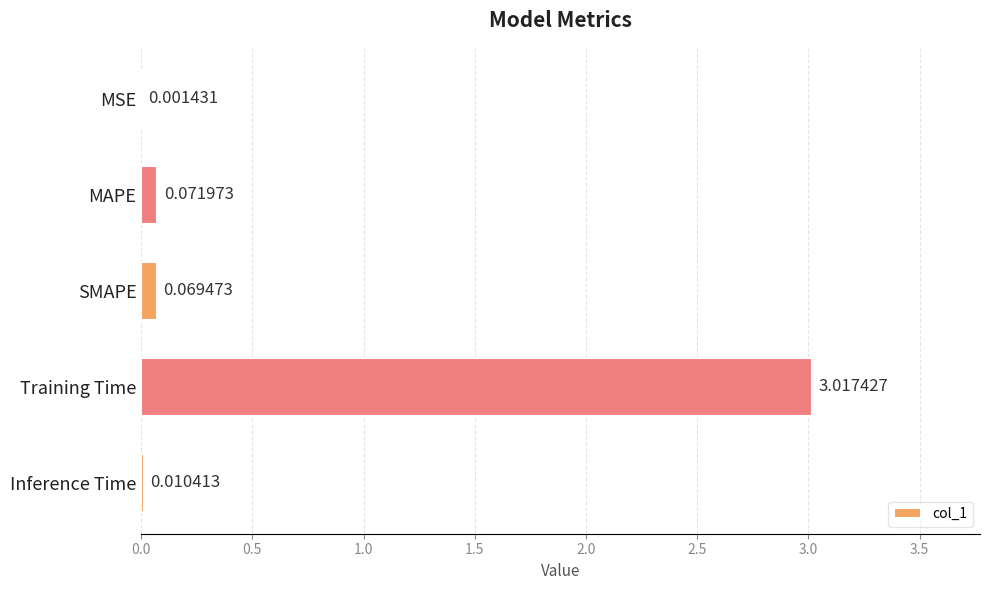

Which category has the highest value across all series?

Training Time